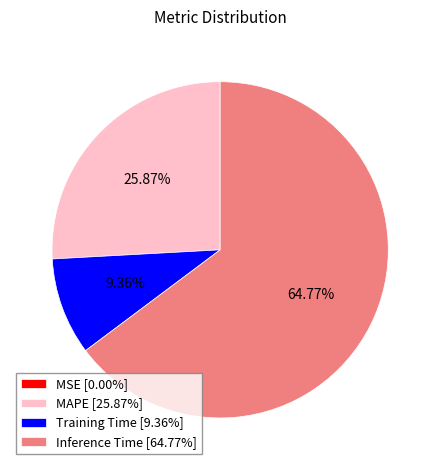

Combined, do MAPE [25.87%] and Training Time [9.36%] account for over 50%?

No